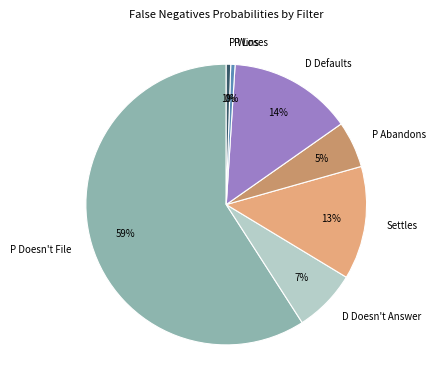

Count the number of slices in the pie.

7